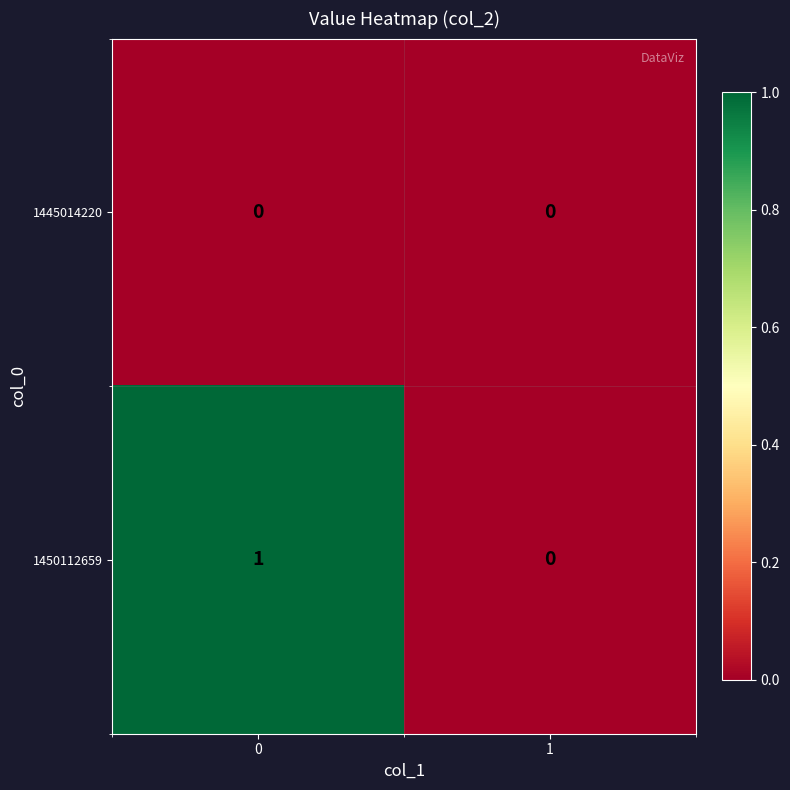

Which series changed the most between 0 and 1?

1450112659